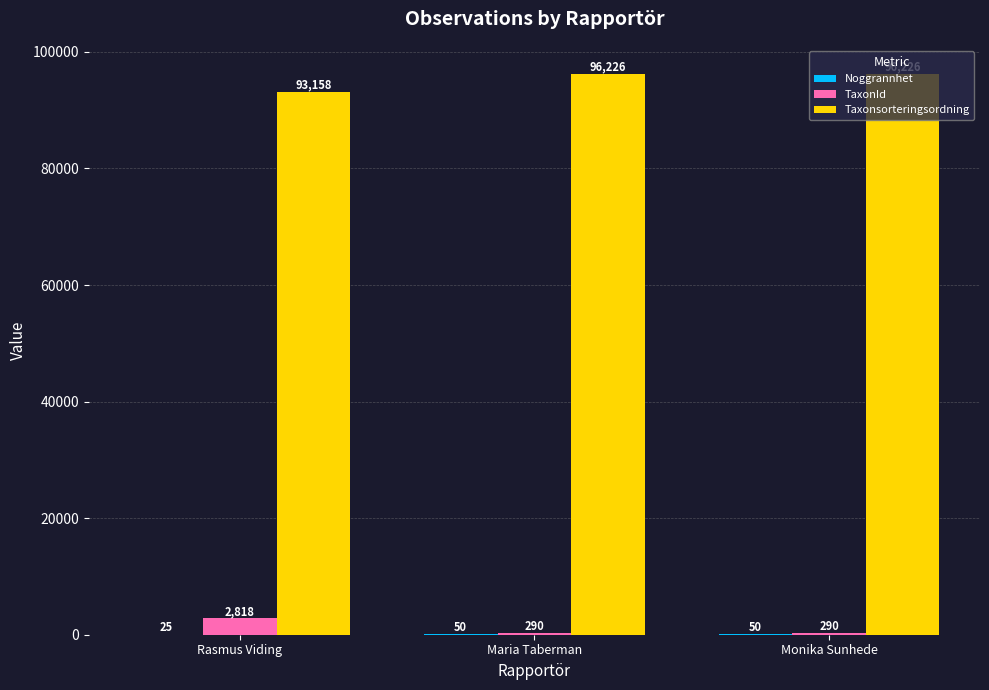

Between Rasmus Viding and Maria Taberman, which series saw the biggest shift?

Taxonsorteringsordning